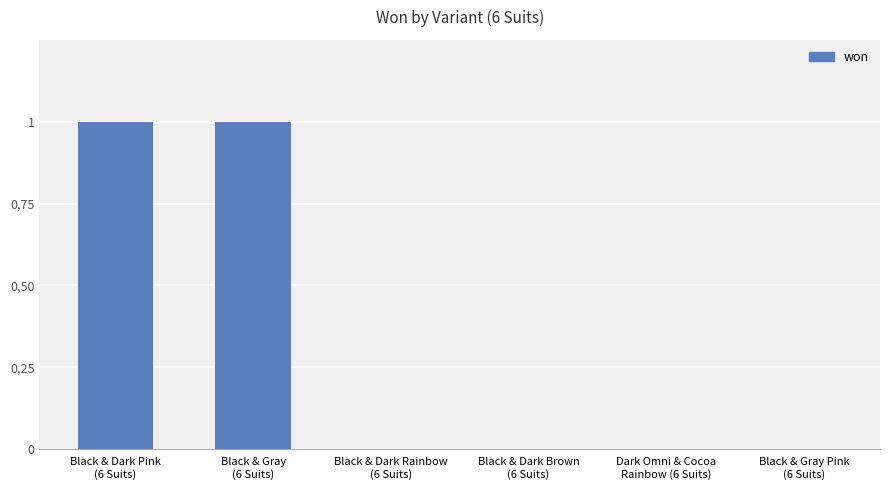

Are the bars horizontal?

No